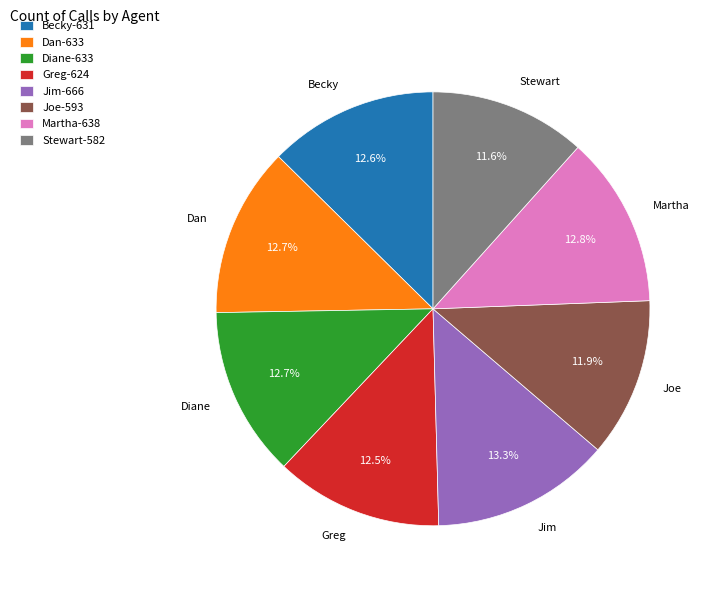

Approximately how many times larger is the value at Stewart compared to Martha?

0.9